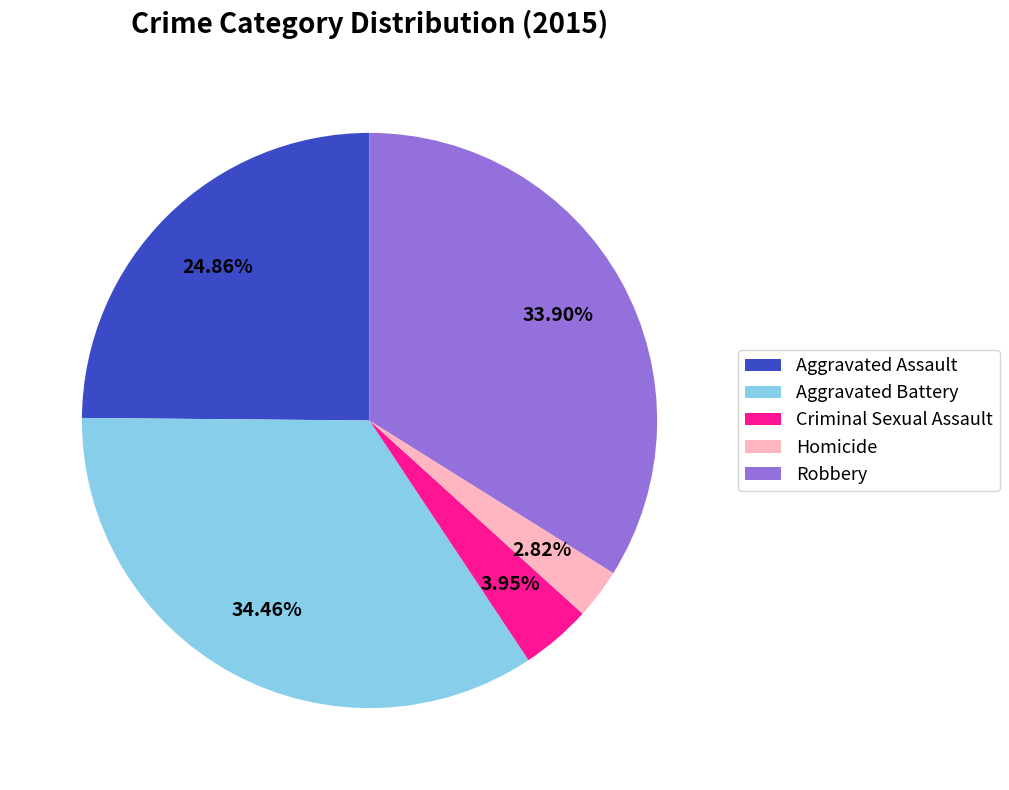

What portion of the pie excludes Homicide?

97.2%